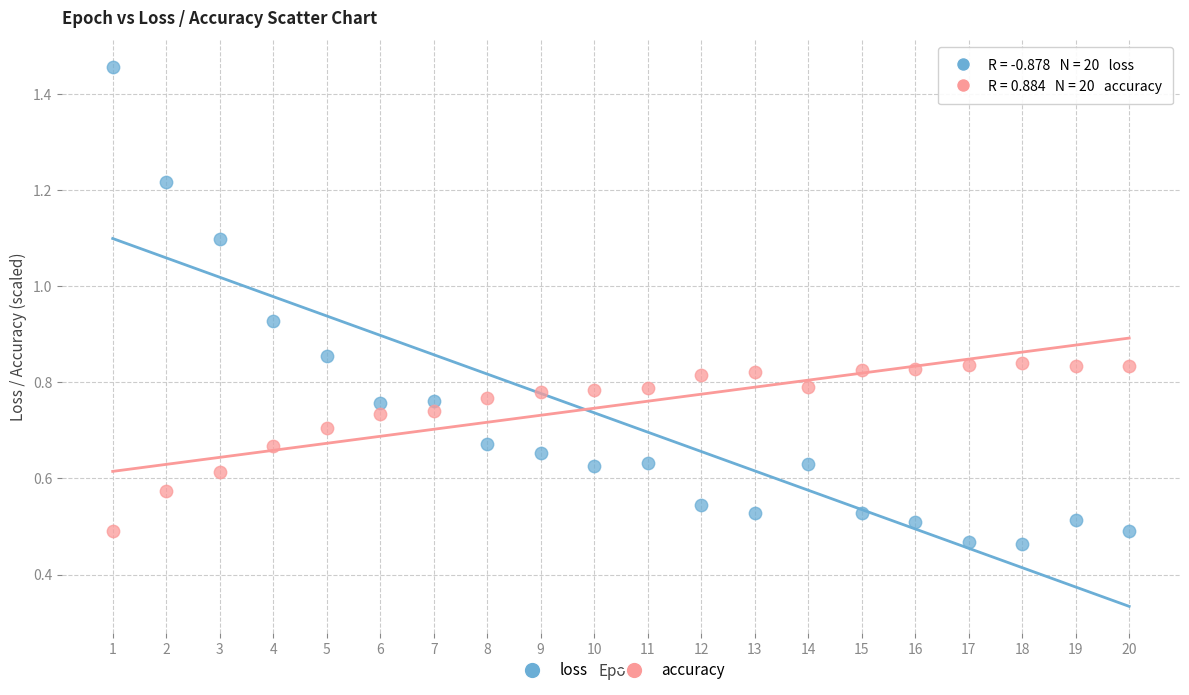

Which series contains the lowest Y value?

loss